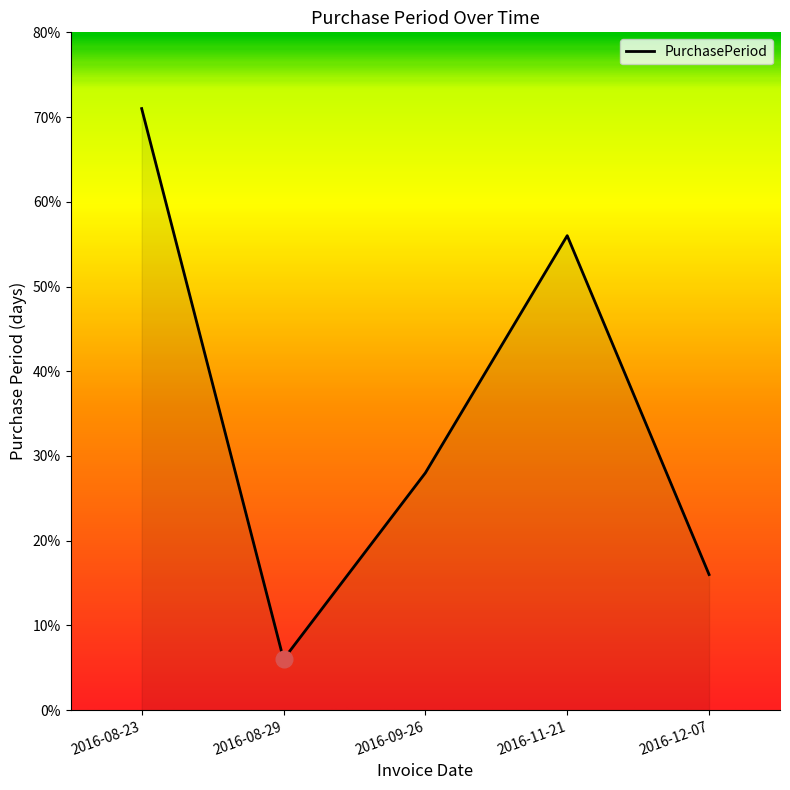

True or false: there are more than 2 points higher than both neighbors.

False